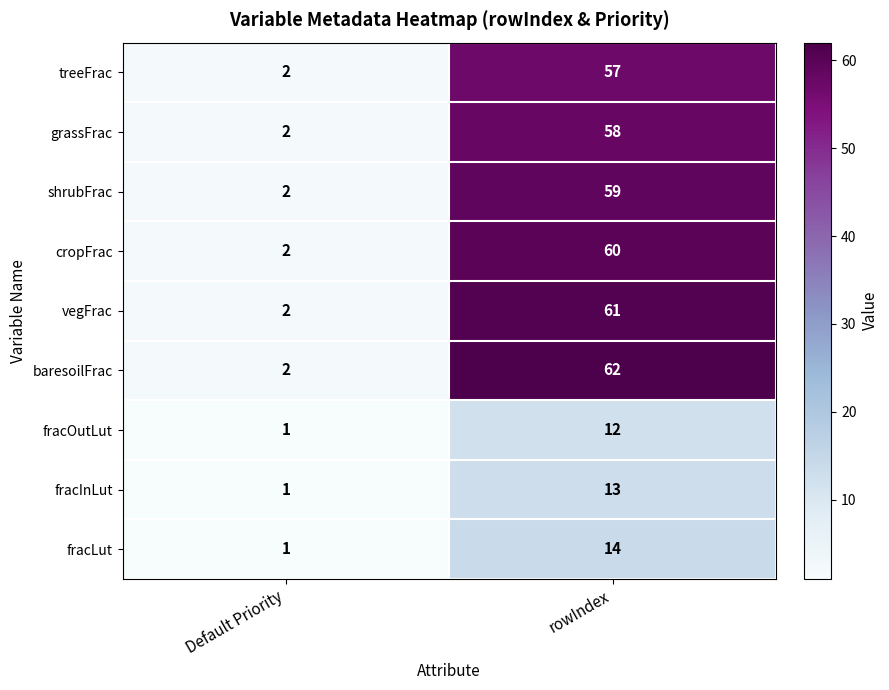

At how many categories does at least one series exceed 19?

1